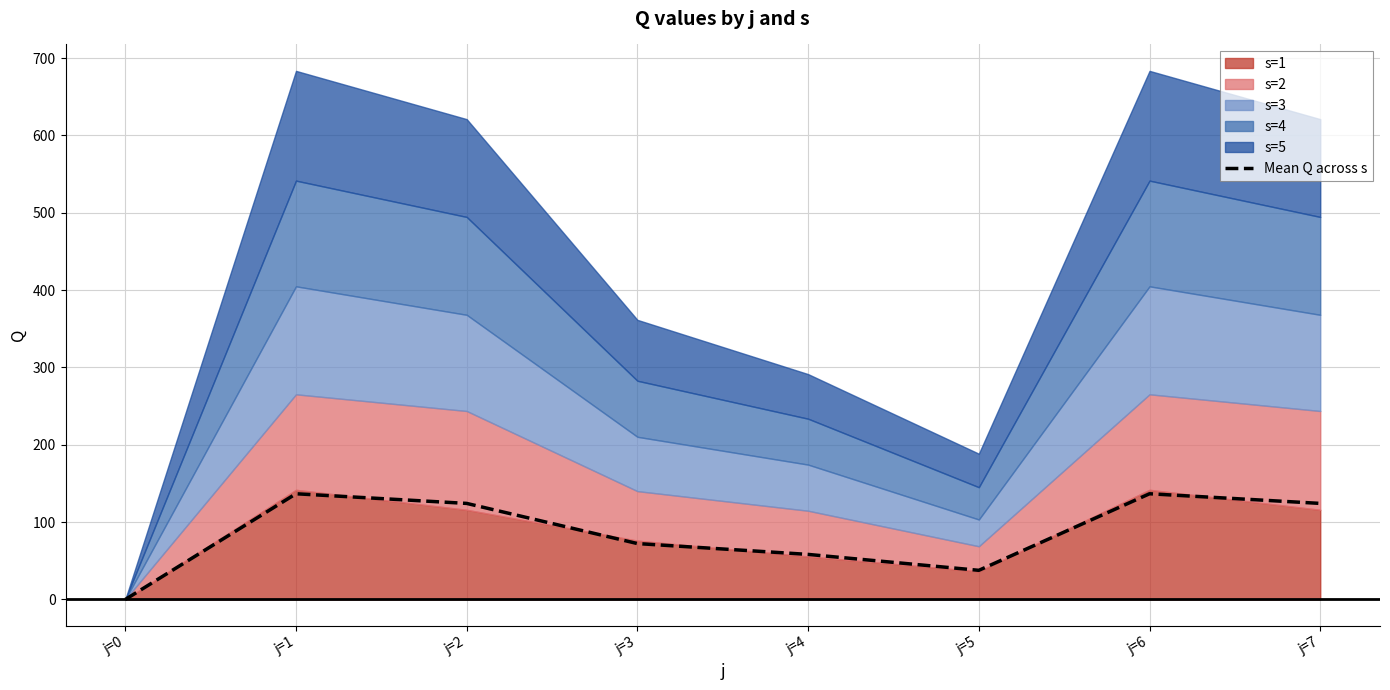

What is the change in value from j=3 to j=6?

+64.4